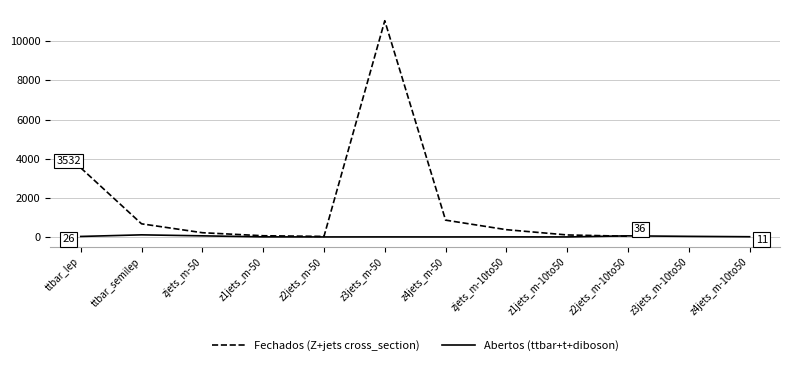

At which label is Fechados (Z+jets cross_section) closest to 5538?

ttbar_lep